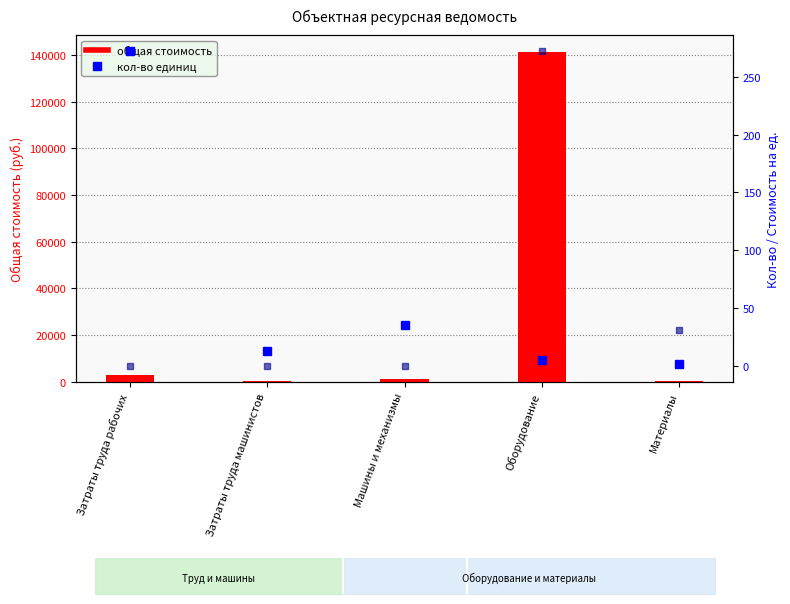

What is the label of the 3rd bar from the right?

Машины и механизмы